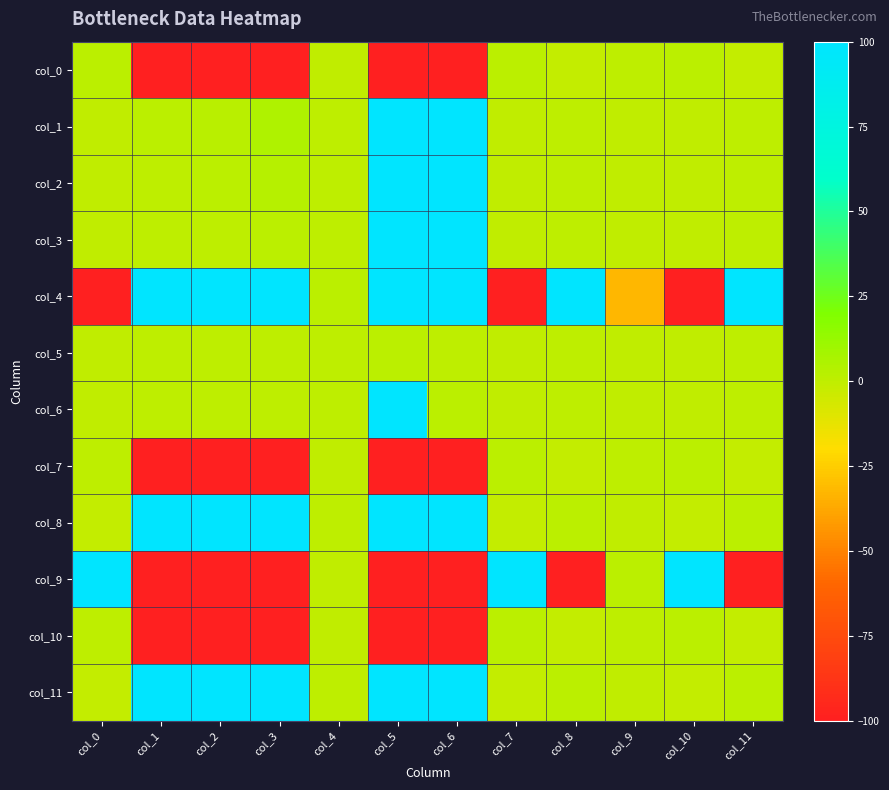

Reading left to right, list all the values displayed in this chart.

col_0: col_0=1.0	col_1=-100.0	col_2=-100.0	col_3=-100.0	col_4=-0.0	col_5=-100.0	col_6=-100.0	col_7=1.3	col_8=-1.1	col_9=0.0	col_10=1.3	col_11=-1.1
col_1: col_0=-0.0	col_1=1.0	col_2=2.2	col_3=5.4	col_4=0.0	col_5=100.0	col_6=100.0	col_7=-0.0	col_8=0.0	col_9=-0.0	col_10=-0.0	col_11=0.0
col_2: col_0=-0.0	col_1=0.5	col_2=1.0	col_3=2.5	col_4=0.0	col_5=100.0	col_6=100.0	col_7=-0.0	col_8=0.0	col_9=-0.0	col_10=-0.0	col_11=0.0
col_3: col_0=-0.0	col_1=0.2	col_2=0.4	col_3=1.0	col_4=0.0	col_5=100.0	col_6=100.0	col_7=-0.0	col_8=0.0	col_9=-0.0	col_10=-0.0	col_11=0.0
col_4: col_0=-100.0	col_1=100.0	col_2=100.0	col_3=100.0	col_4=1.0	col_5=100.0	col_6=100.0	col_7=-100.0	col_8=100.0	col_9=-32.7	col_10=-100.0	col_11=100.0
col_5: col_0=-0.0	col_1=0.0	col_2=0.0	col_3=0.0	col_4=0.0	col_5=1.0	col_6=0.0	col_7=-0.0	col_8=0.0	col_9=-0.0	col_10=-0.0	col_11=0.0
col_6: col_0=-0.0	col_1=0.0	col_2=0.0	col_3=0.0	col_4=0.0	col_5=100.0	col_6=1.0	col_7=-0.0	col_8=0.0	col_9=-0.0	col_10=-0.0	col_11=0.0
col_7: col_0=0.8	col_1=-100.0	col_2=-100.0	col_3=-100.0	col_4=-0.0	col_5=-100.0	col_6=-100.0	col_7=1.0	col_8=-0.9	col_9=0.0	col_10=1.0	col_11=-0.8
col_8: col_0=-0.9	col_1=100.0	col_2=100.0	col_3=100.0	col_4=0.0	col_5=100.0	col_6=100.0	col_7=-1.2	col_8=1.0	col_9=-0.0	col_10=-1.2	col_11=1.0
col_9: col_0=100.0	col_1=-100.0	col_2=-100.0	col_3=-100.0	col_4=-0.0	col_5=-100.0	col_6=-100.0	col_7=100.0	col_8=-100.0	col_9=1.0	col_10=100.0	col_11=-100.0
col_10: col_0=0.7	col_1=-100.0	col_2=-100.0	col_3=-100.0	col_4=-0.0	col_5=-100.0	col_6=-100.0	col_7=1.0	col_8=-0.8	col_9=0.0	col_10=1.0	col_11=-0.8
col_11: col_0=-0.9	col_1=100.0	col_2=100.0	col_3=100.0	col_4=0.0	col_5=100.0	col_6=100.0	col_7=-1.2	col_8=1.0	col_9=-0.0	col_10=-1.2	col_11=1.0